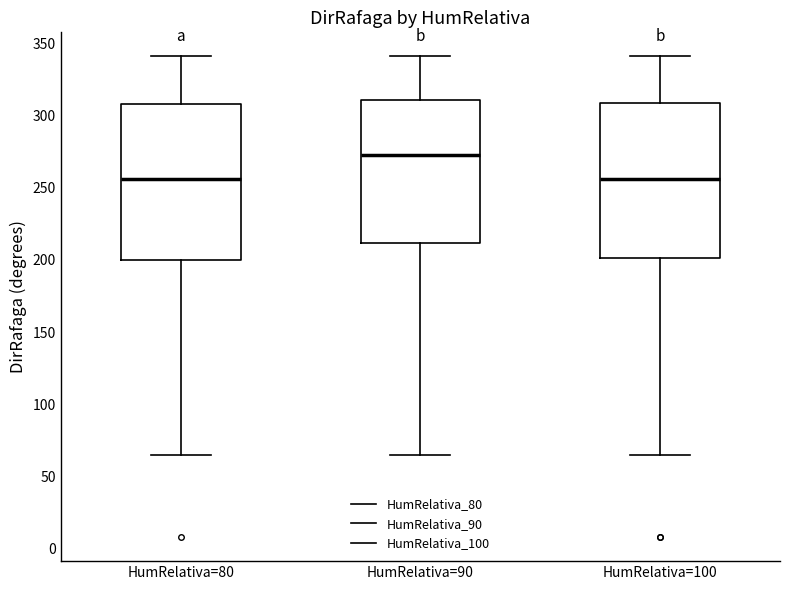

Which box has the highest median line?

HumRelativa=90